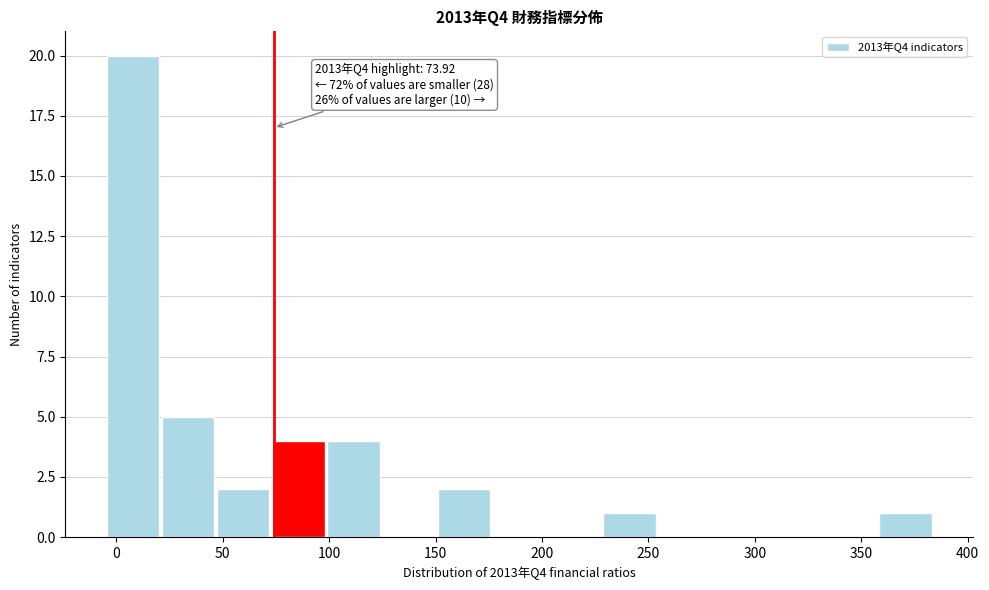

Which range on the x-axis has the tallest bar?

-5 to 20